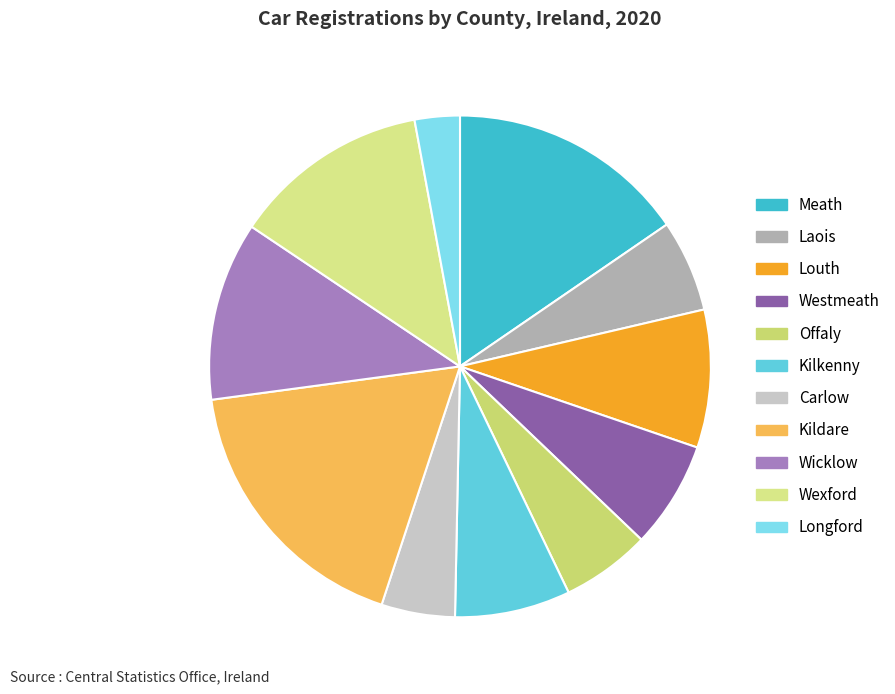

True or false: Meath accounts for 2% of the total.

False